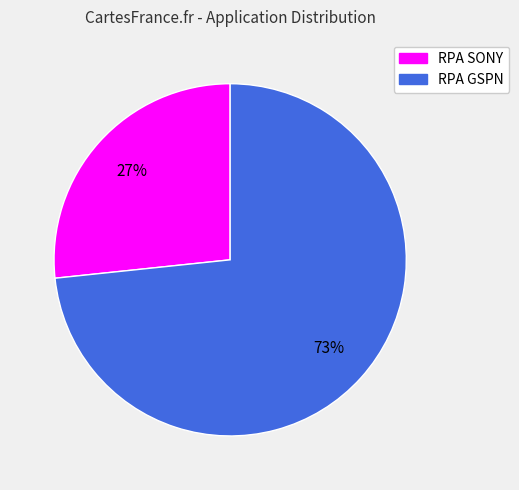

True or false: RPA SONY accounts for 27% of the total.

True